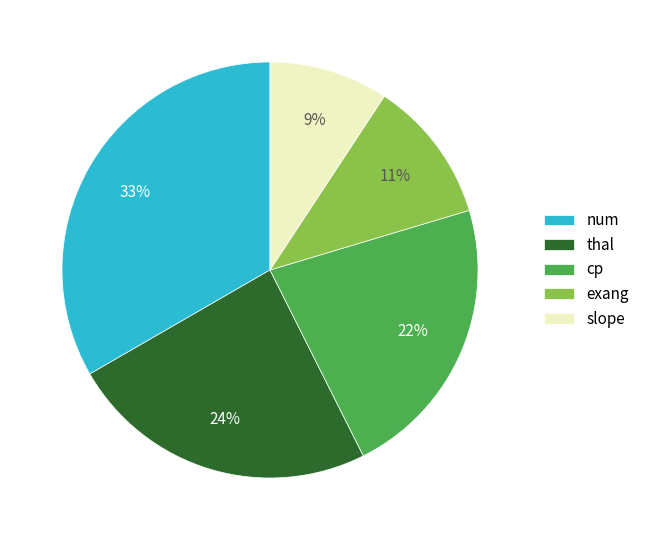

Rank the categories by value from highest to lowest.

num, thal, cp, exang, slope